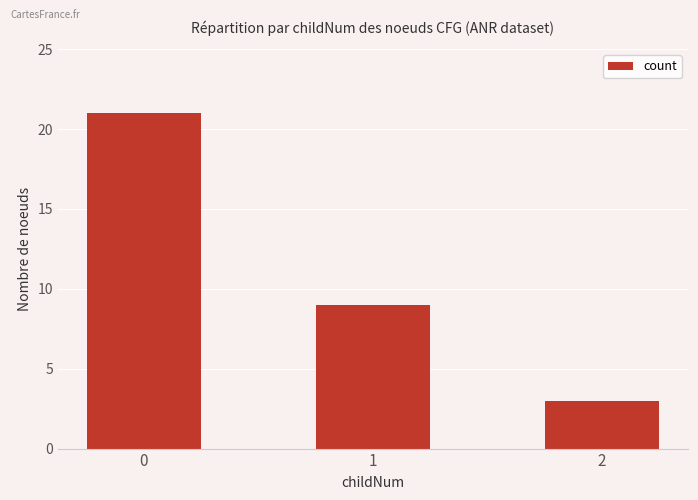

What is the change in value from 0 to 2?

-18